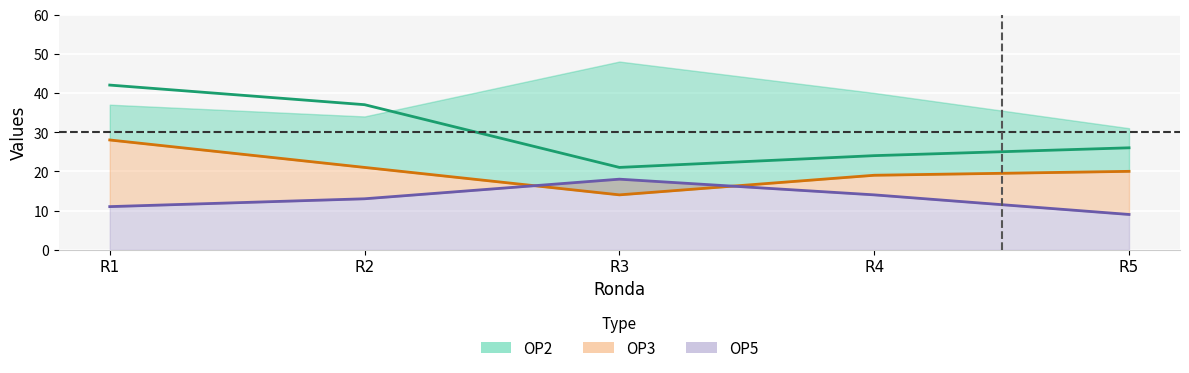

Which series changed the most between R1 and R4?

OP2